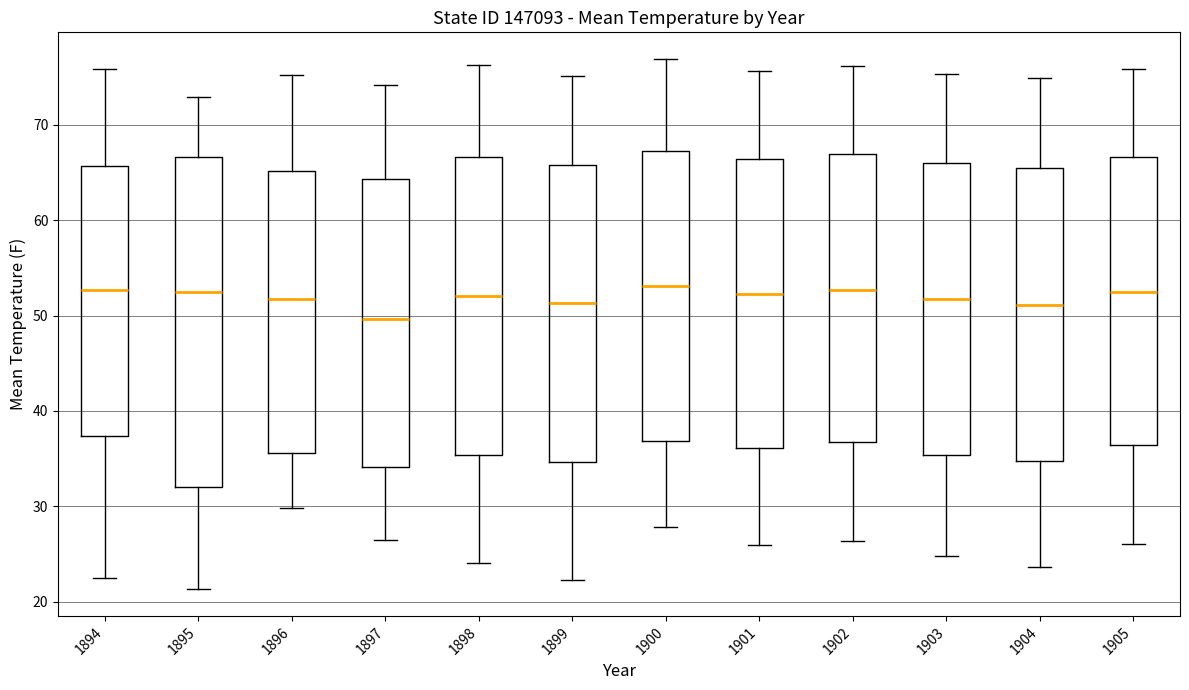

Reading left to right, transcribe this box plot: for each box, give where its median line is, the range the box spans, and where its two whiskers end, as read against the y-axis. The values are not printed on the chart, so give them approximately, as read against the axis.

1894: median 53, box 37 to 66, whiskers 23 to 76
1895: median 52, box 32 to 67, whiskers 21 to 73
1896: median 52, box 36 to 65, whiskers 30 to 75
1897: median 50, box 34 to 64, whiskers 27 to 74
1898: median 52, box 35 to 67, whiskers 24 to 76
1899: median 51, box 35 to 66, whiskers 22 to 75
1900: median 53, box 37 to 67, whiskers 28 to 77
1901: median 52, box 36 to 66, whiskers 26 to 76
1902: median 53, box 37 to 67, whiskers 26 to 76
1903: median 52, box 35 to 66, whiskers 25 to 75
1904: median 51, box 35 to 66, whiskers 24 to 75
1905: median 52, box 36 to 67, whiskers 26 to 76